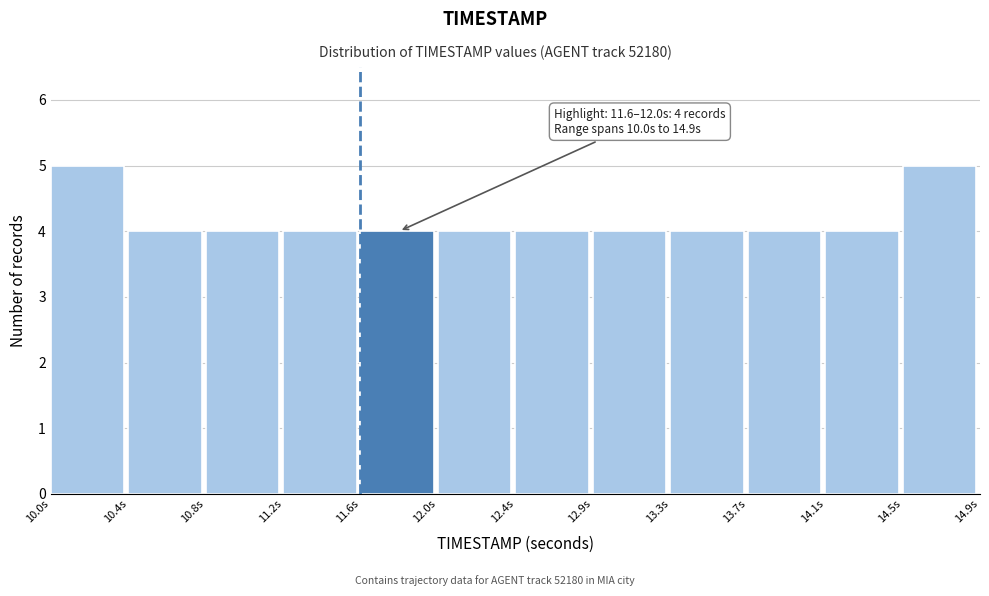

Reading left to right, extract all data points from this chart.

10.0s=5	10.4s=4	10.8s=4	11.2s=4	11.6s=4	12.0s=4	12.4s=4	12.9s=4	13.3s=4	13.7s=4	14.1s=4	14.5s=5